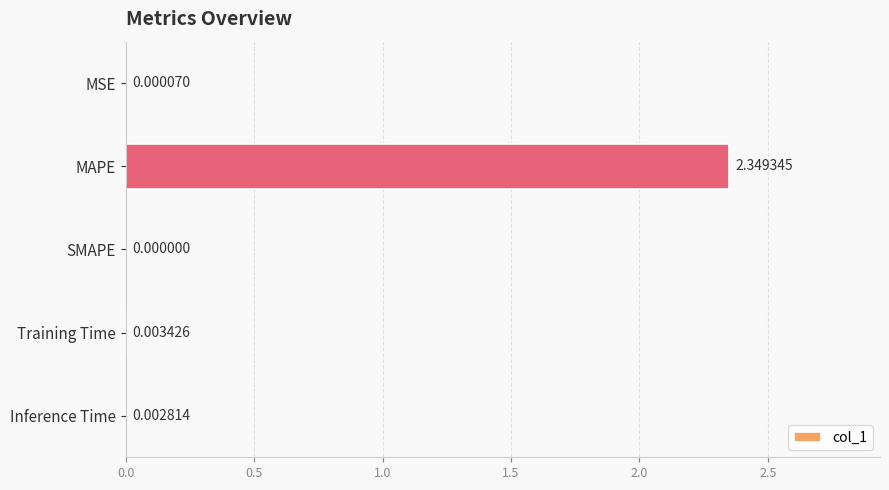

Between SMAPE and MAPE, which is larger?

MAPE